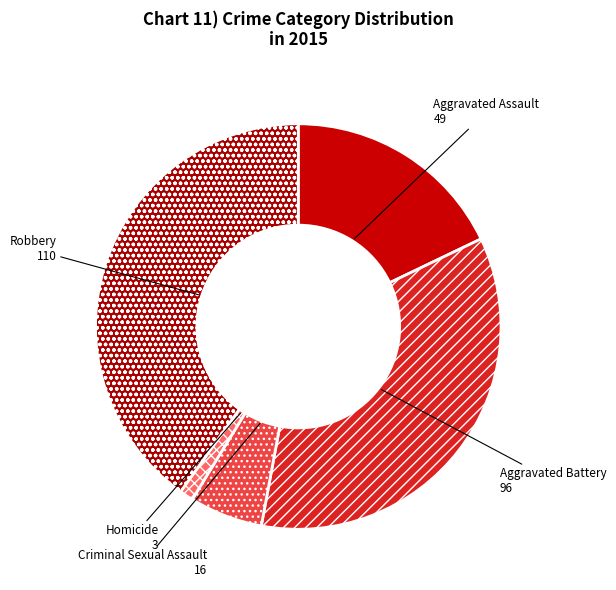

Rank the categories by value from lowest to highest.

Homicide, Criminal Sexual Assault, Aggravated Assault, Aggravated Battery, Robbery